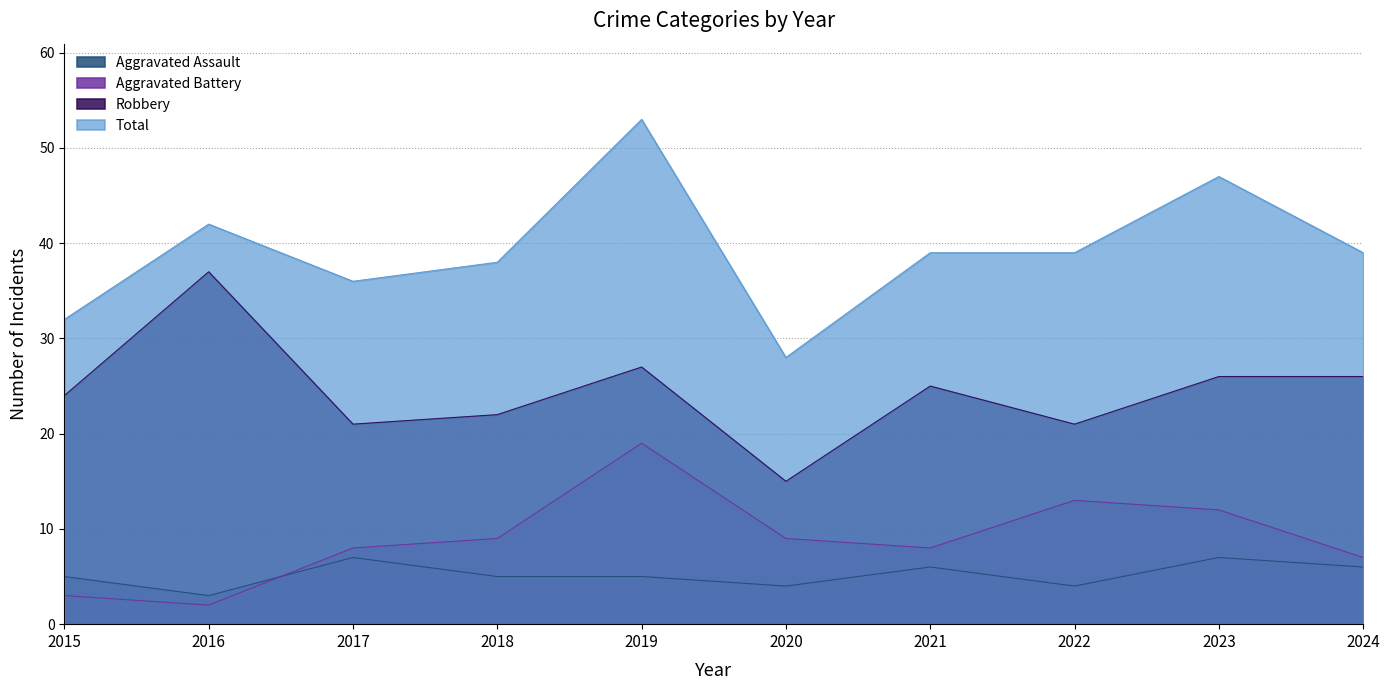

Rank the series at 2015 from lowest to highest value.

Aggravated Battery, Aggravated Assault, Robbery, Total